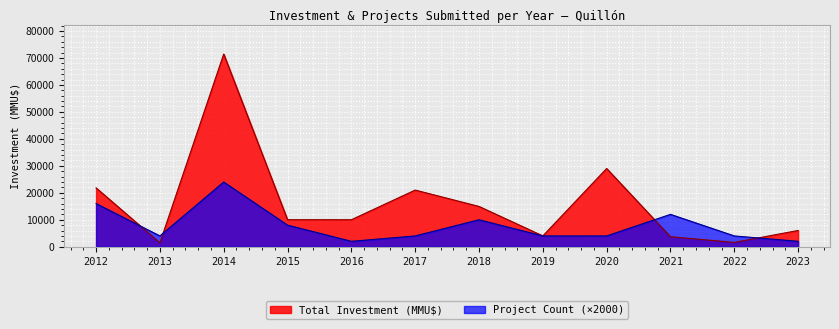

Reading left to right, transcribe all the data shown in this chart.

Total Investment (MMU$): 21812	1450	71466	10010	10000	21000	14936	4000	29000	3710	1590	6024
Project Count: 16000	4000	24000	8000	2000	4000	10000	4000	4000	12000	4000	2000